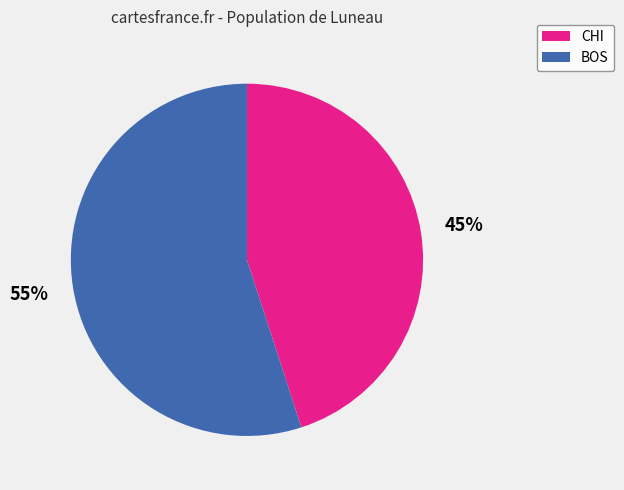

Do CHI and BOS together represent more than half of the pie?

Yes